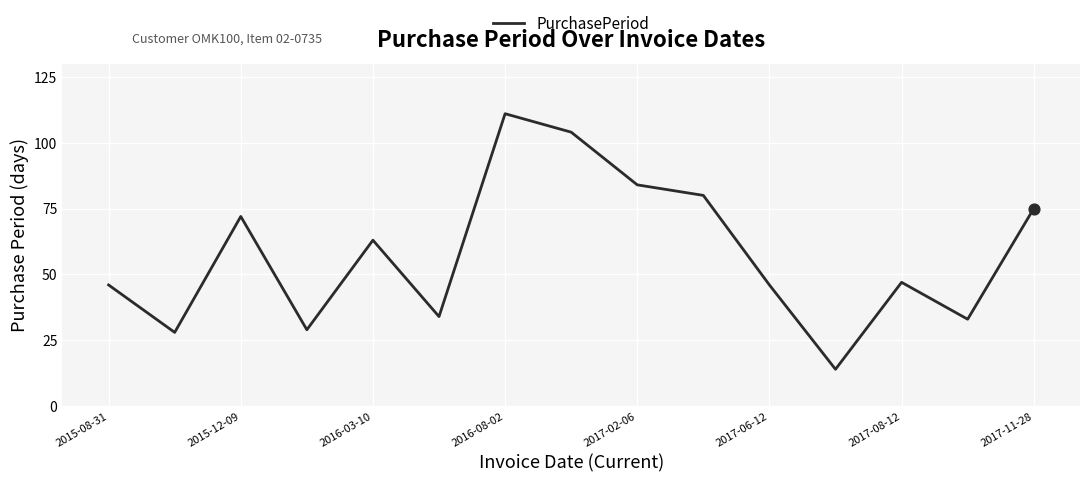

What is the minimum value shown in the chart?

14